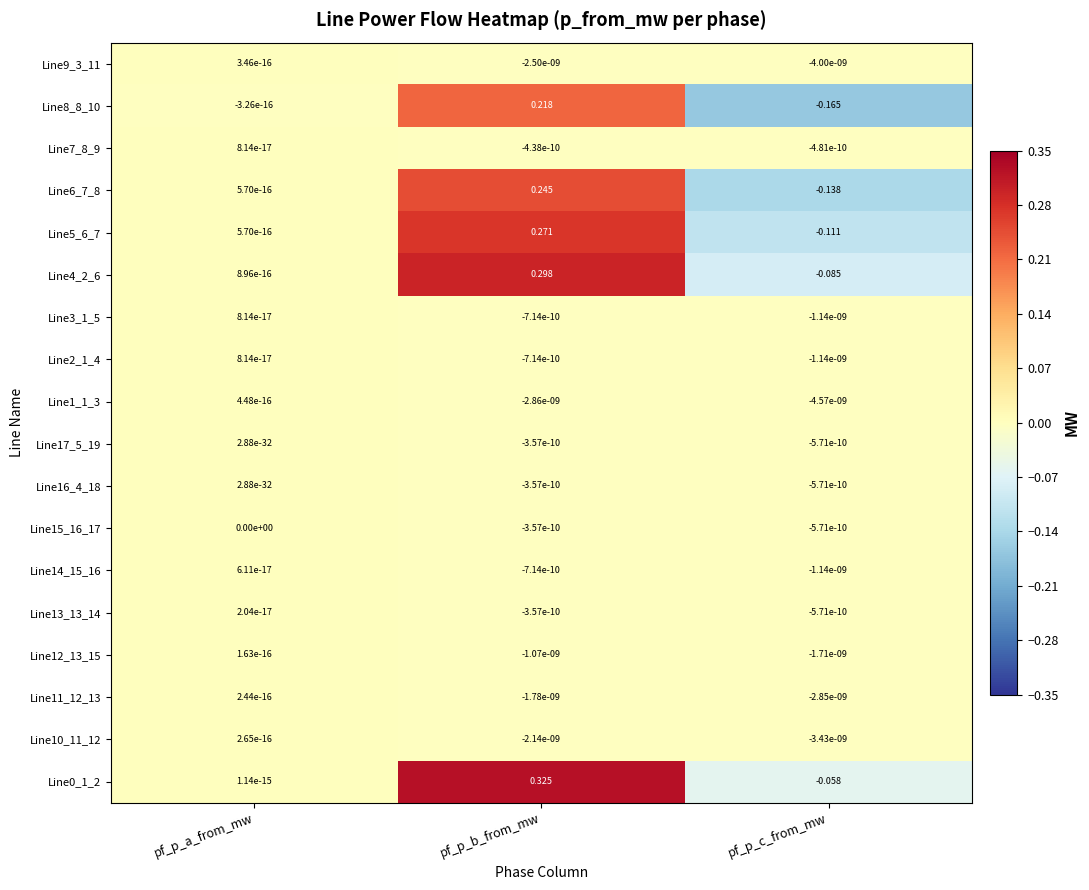

Which category has the lowest value in the Line17_5_19 series?

pf_p_c_from_mw